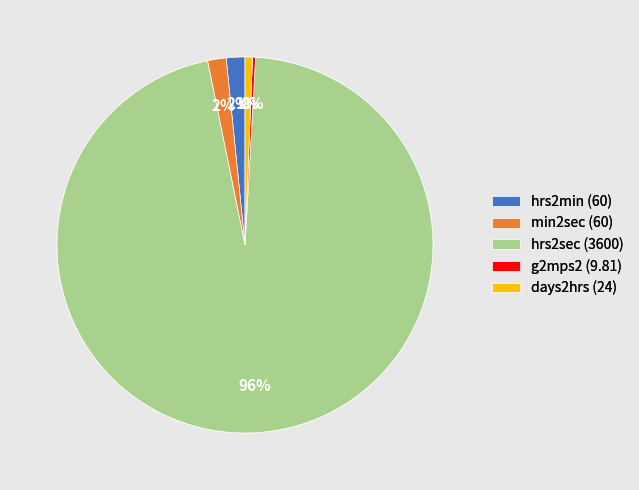

To the nearest percent, what is the average slice percentage?

20%